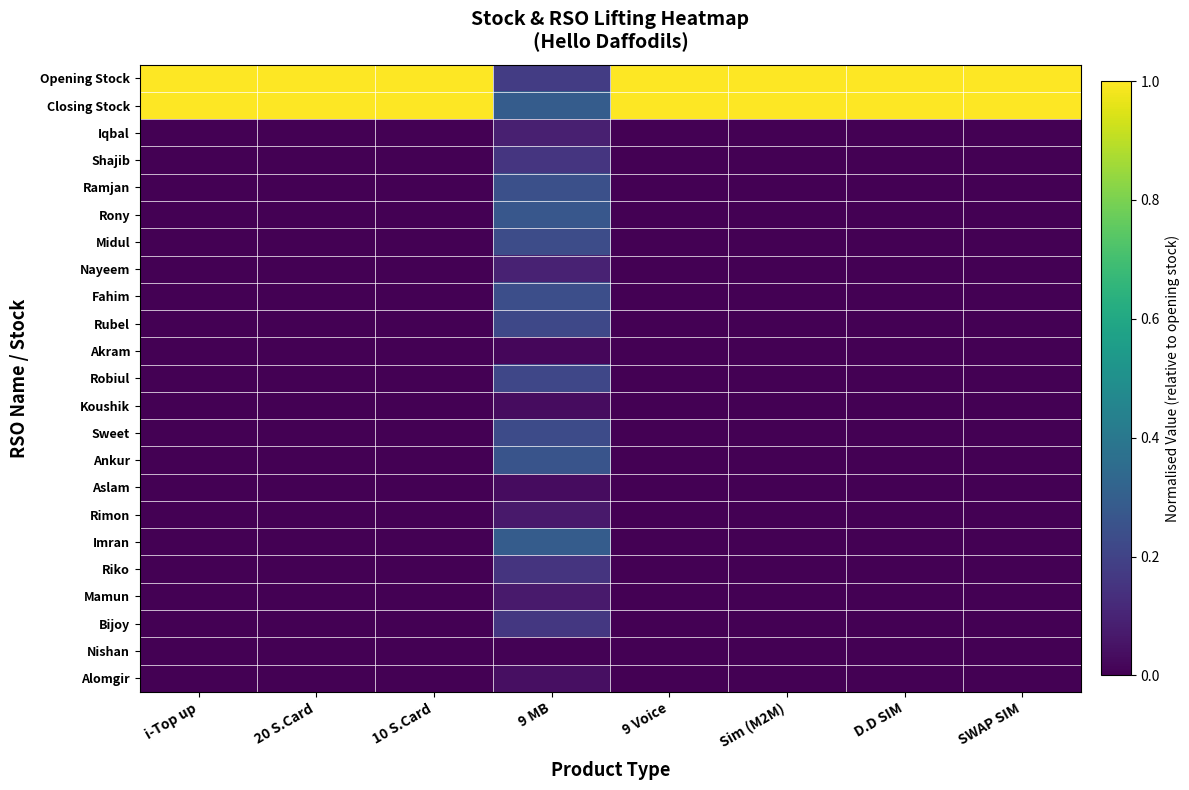

Count the number of data series in this chart.

23